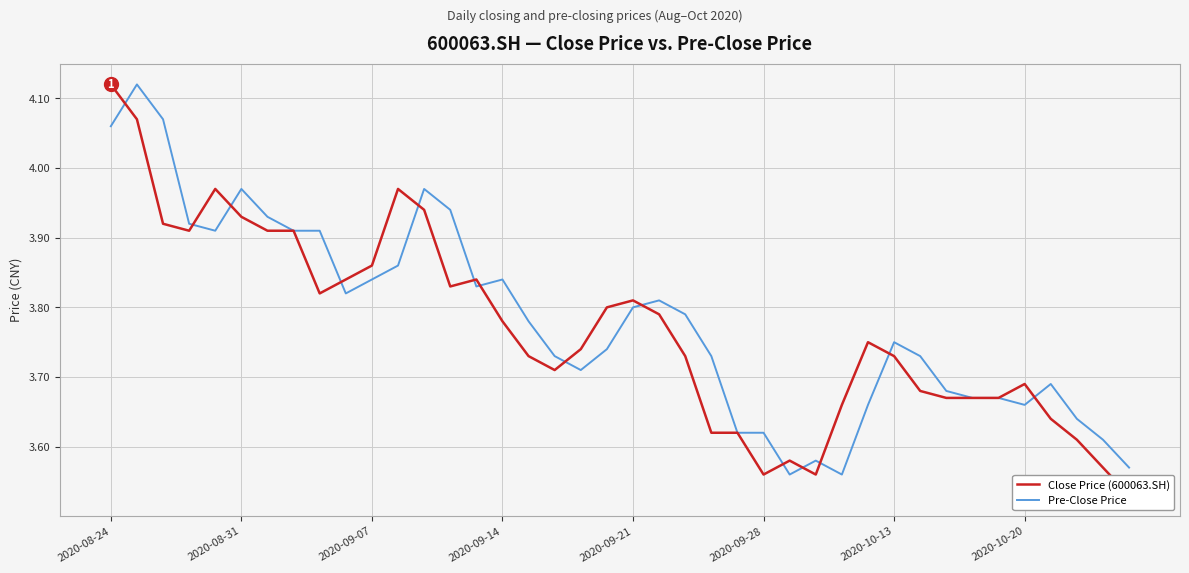

Between 15 and 32, which is larger?

15